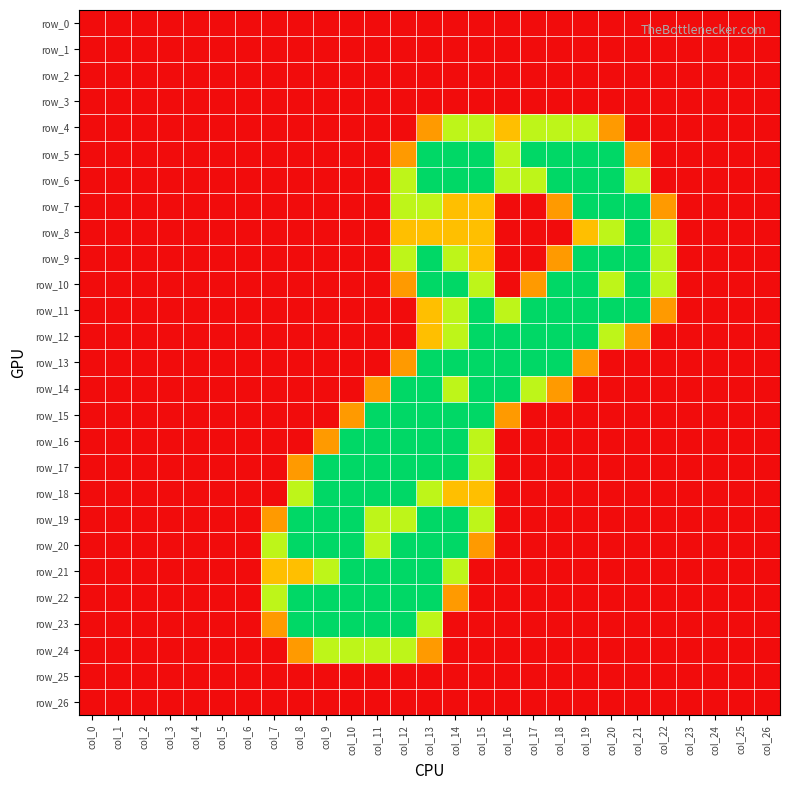

Which series has the largest range (max minus min)?

row_5